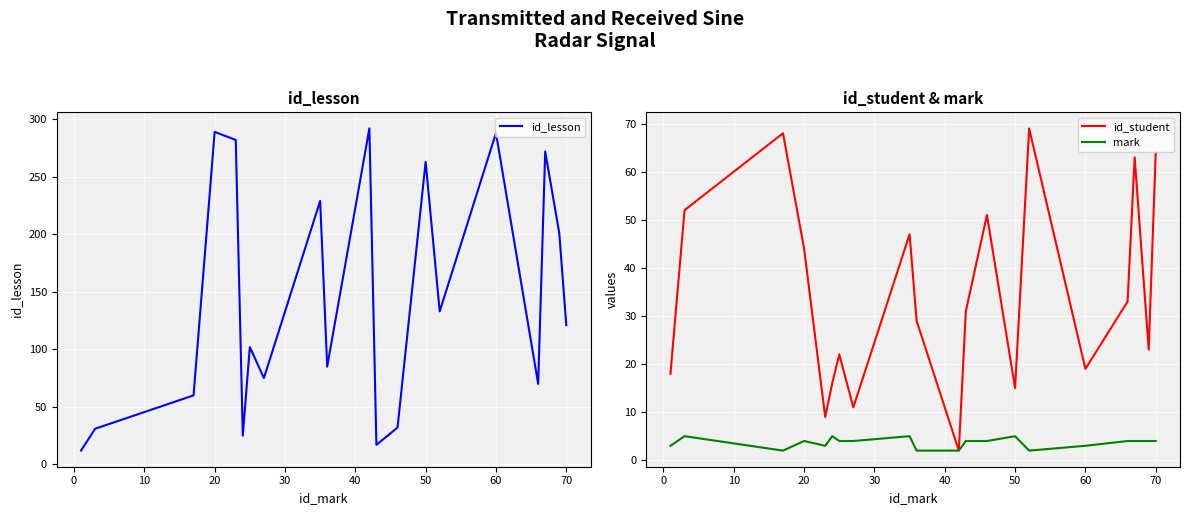

What is the maximum value for id_student?

69